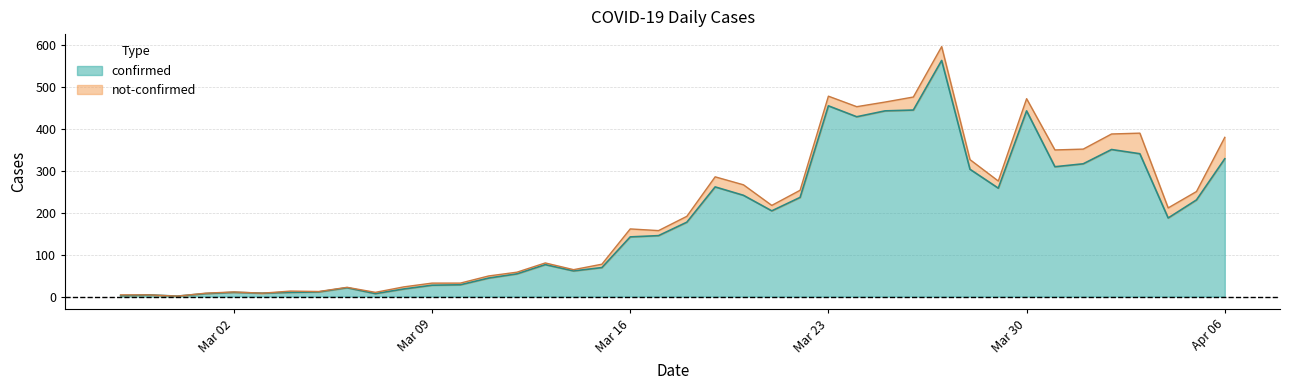

How many data points does each series have?

40